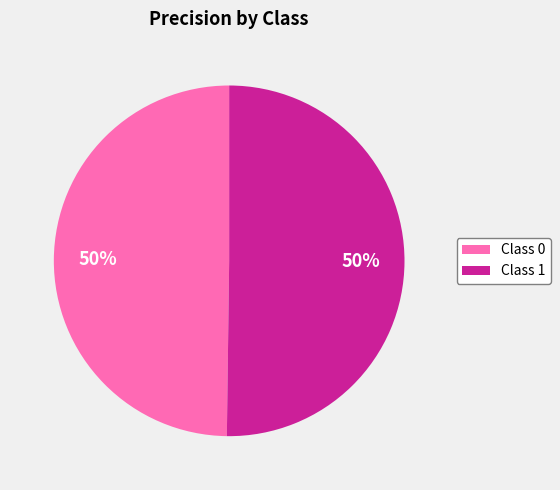

True or false: Class 0 accounts for 50% of the total.

True